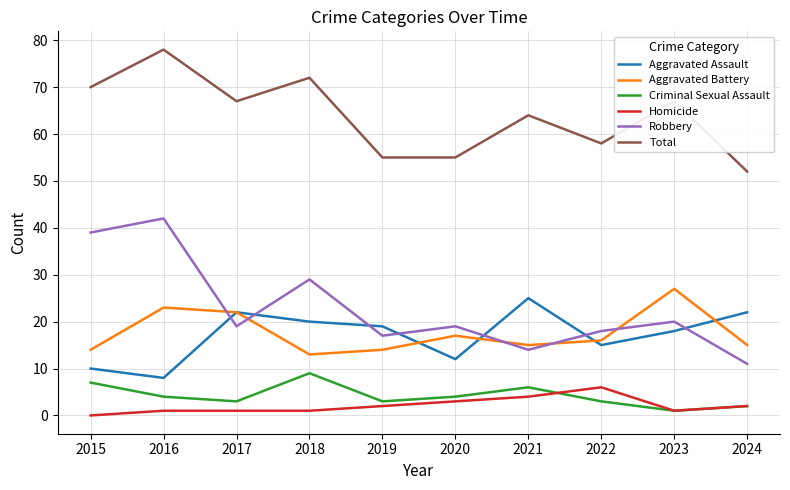

What are all the series names shown in the legend?

Aggravated Assault, Aggravated Battery, Criminal Sexual Assault, Homicide, Robbery, Total